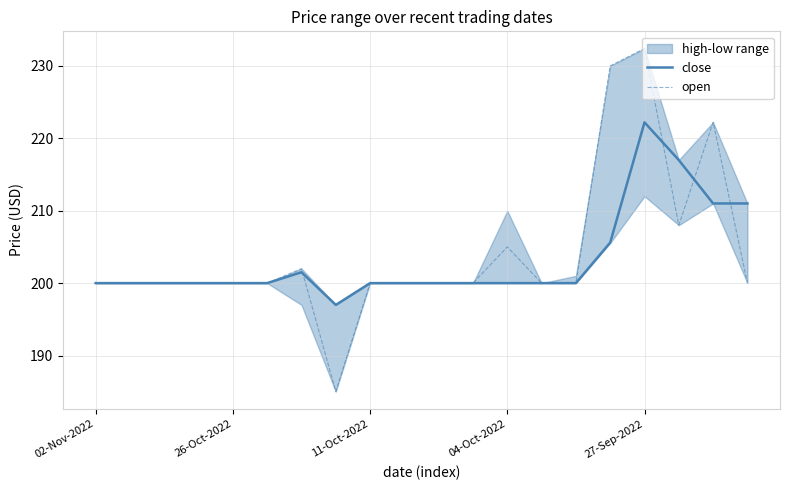

Does the chart have visible grid lines?

Yes